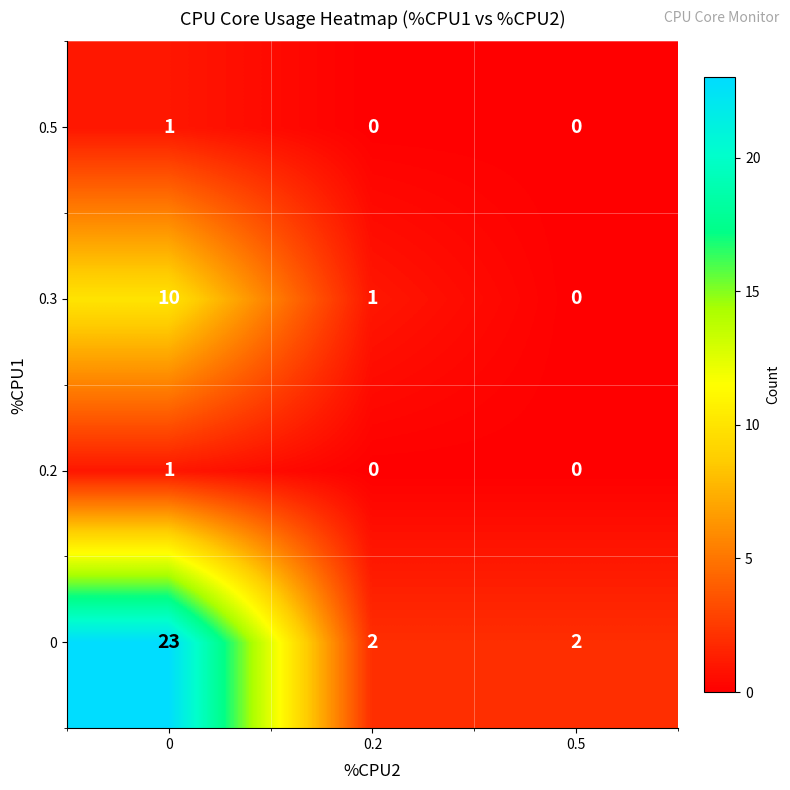

Which series has the largest total across all categories?

row_0